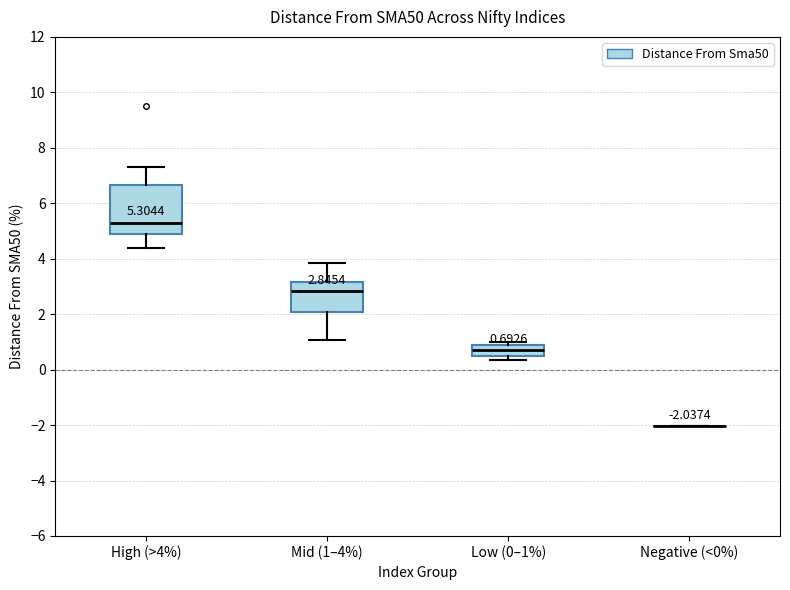

Comparing the boxes themselves (not the whiskers), which one is the tallest?

High (>4%)